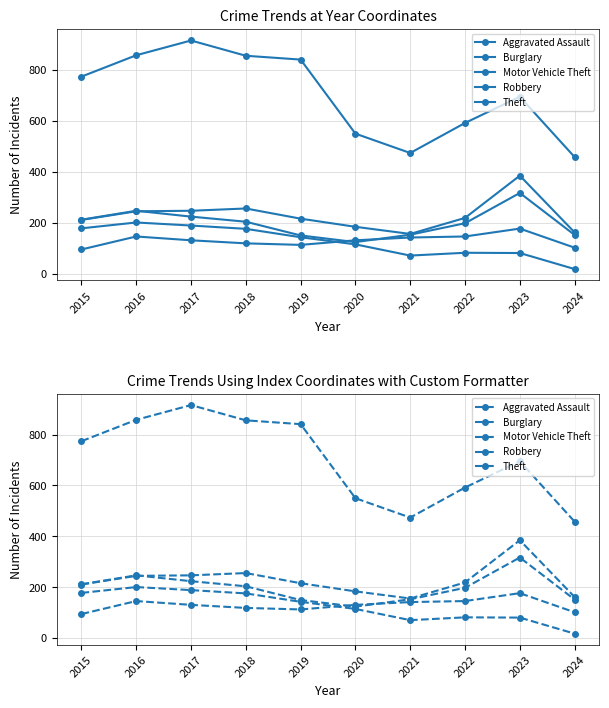

In Aggravated Assault, how many points are higher than both neighbors (excluding endpoints)?

2